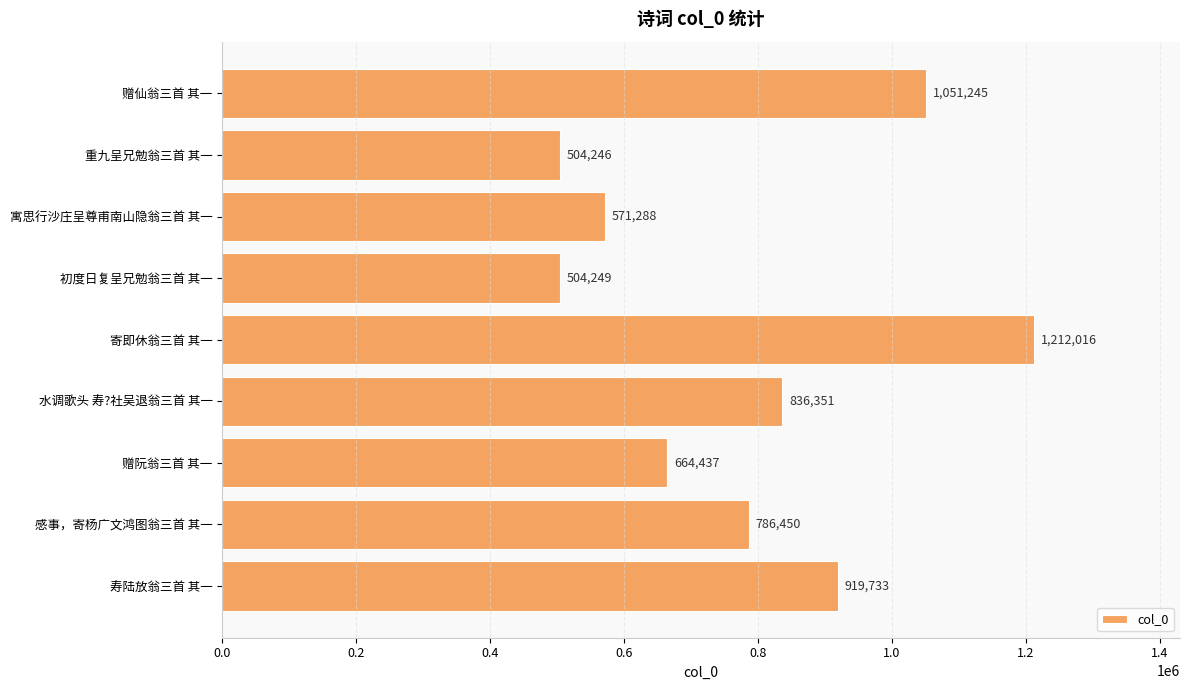

What is the sum of the values at 寿陆放翁三首 其一 and 重九呈兄勉翁三首 其一?

1423979